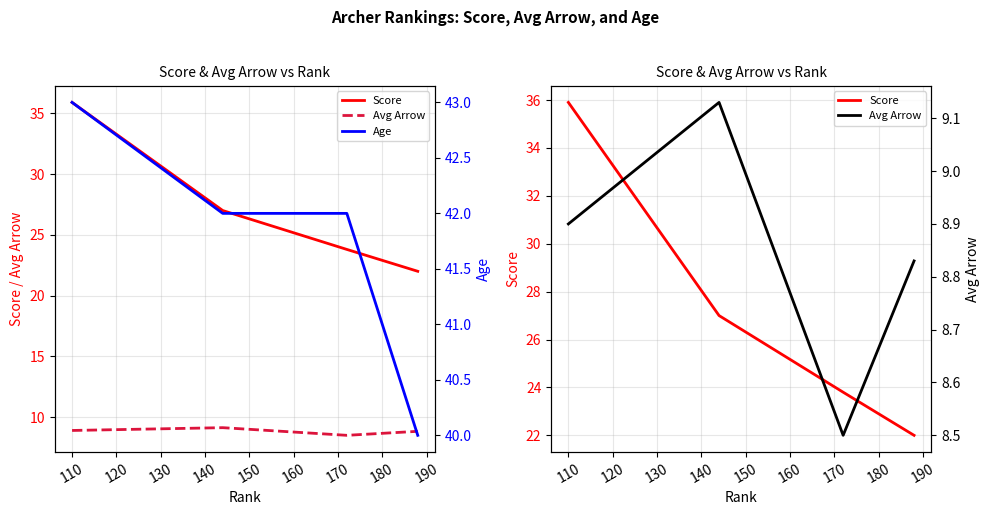

What is the value of the Age point at the 4th from the left?

40.0